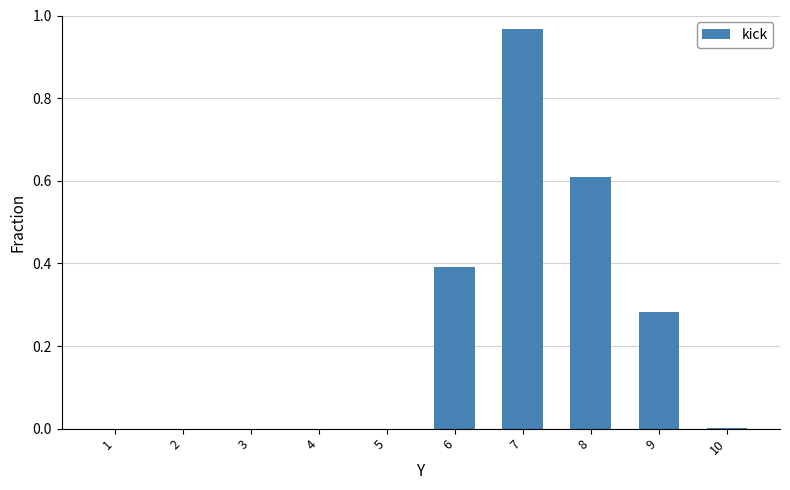

What is the sum of all values?

2.3